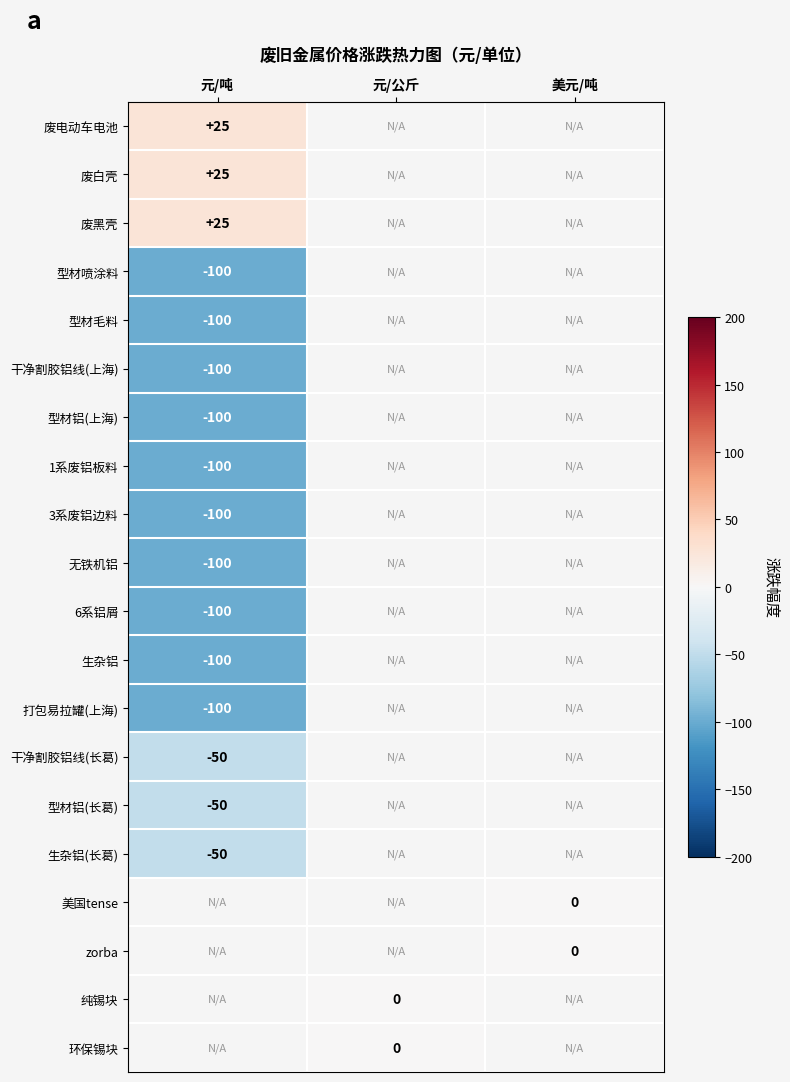

Which label corresponds to the largest value in the chart?

元/吨